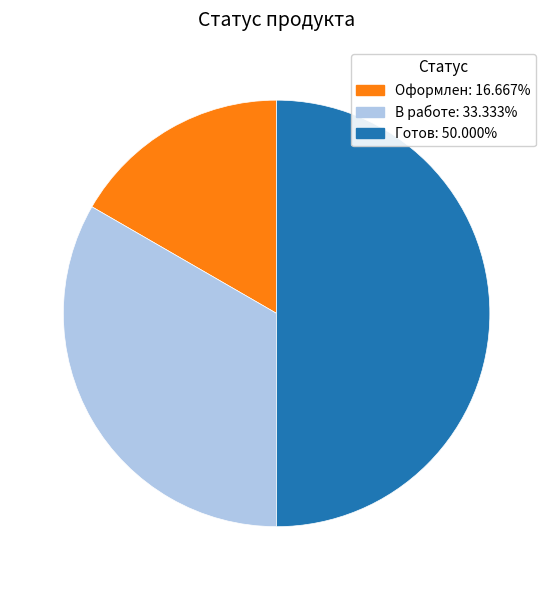

Between В работе and Оформлен, which is larger?

В работе